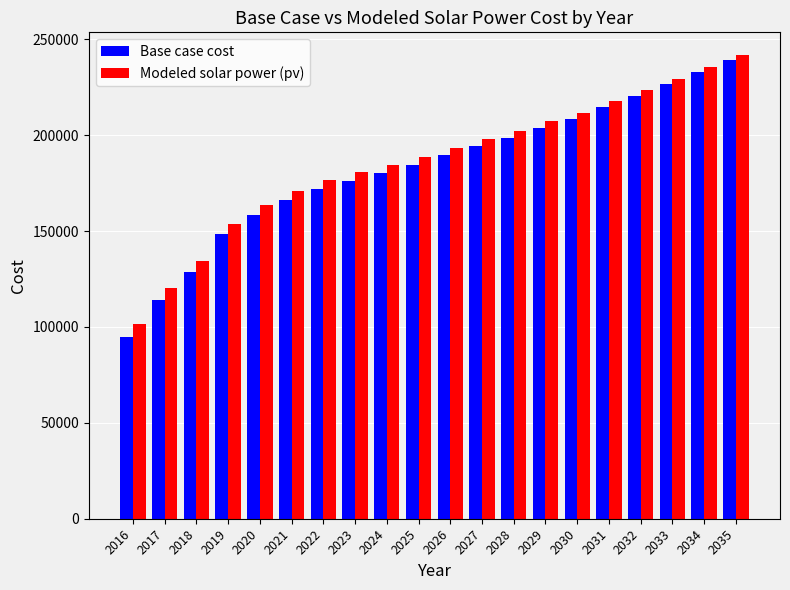

The value of Modeled solar power (pv) at 2022 is 80148.4. True or false?

False